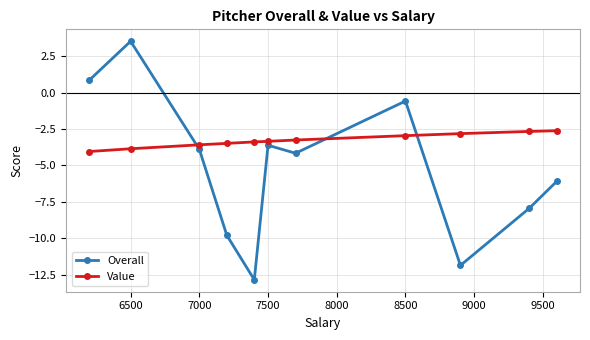

Rank the series by their average value, from lowest to highest.

Overall, Value